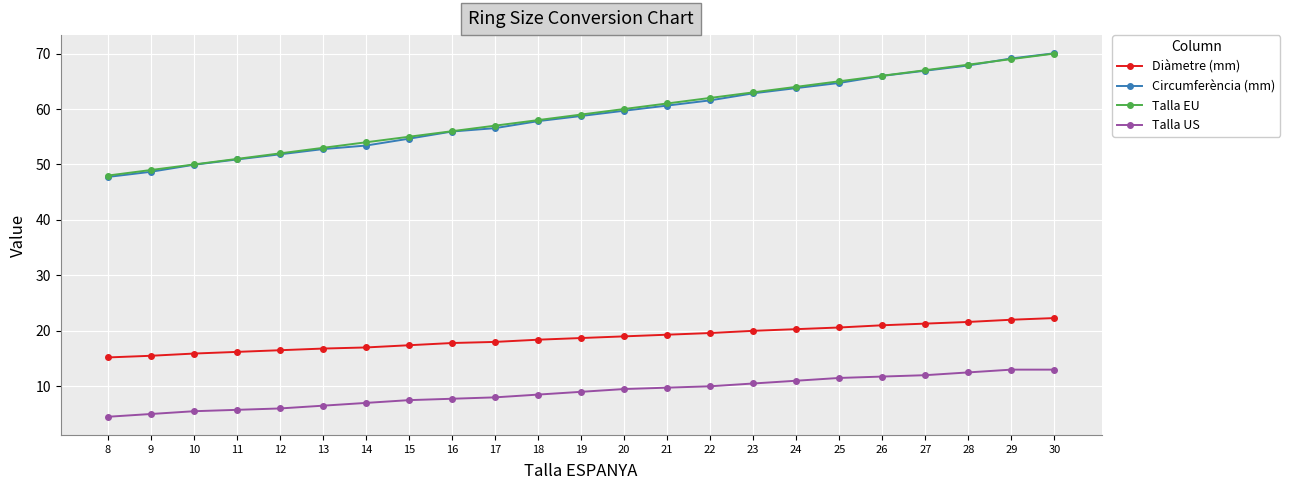

How many lines are shown in the chart?

4